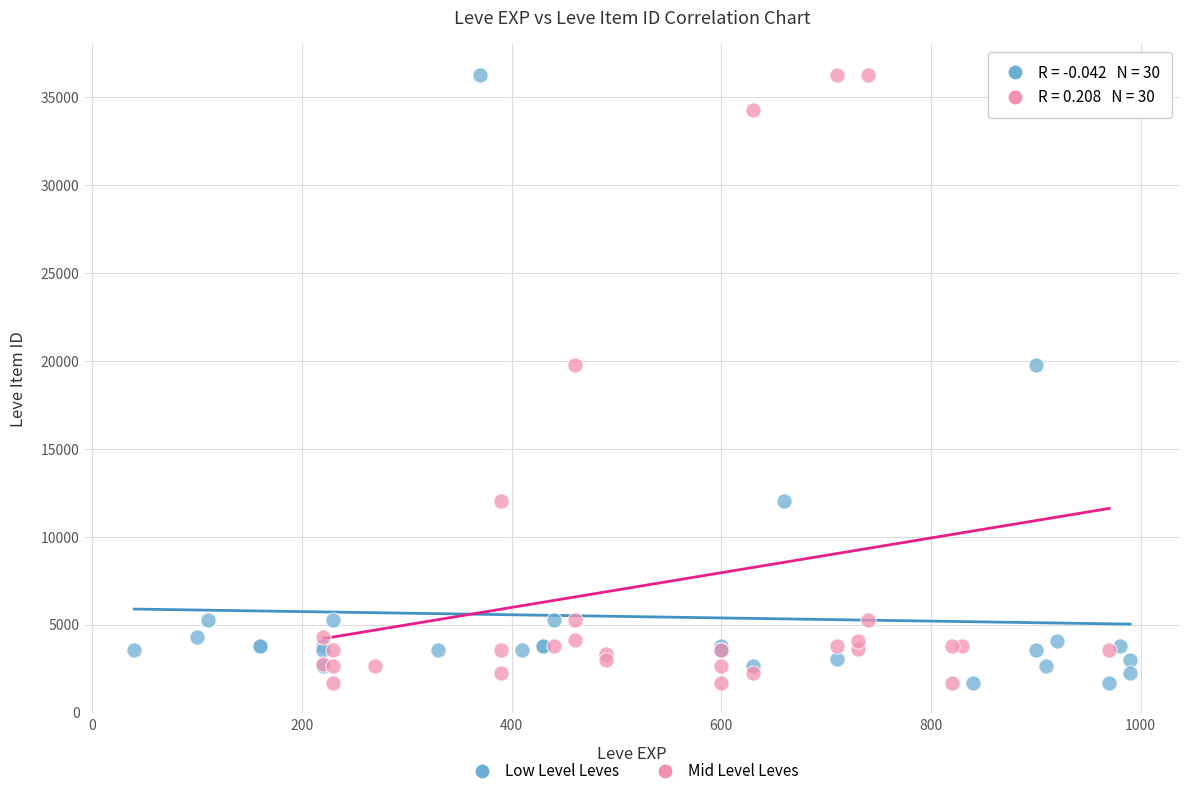

What are all the series names shown in the legend?

Low Level Leves, Mid Level Leves